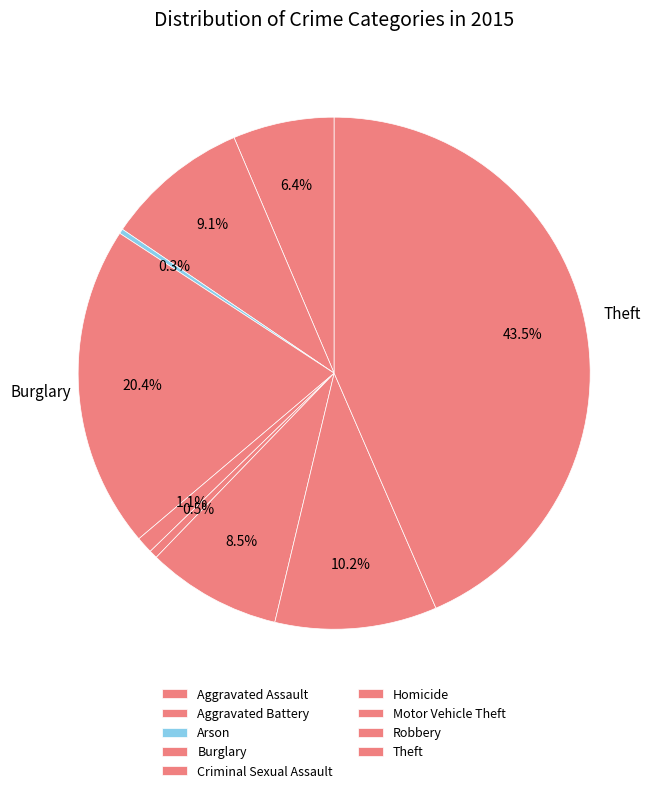

Which has a higher value, Aggravated Assault or Aggravated Battery?

Aggravated Battery